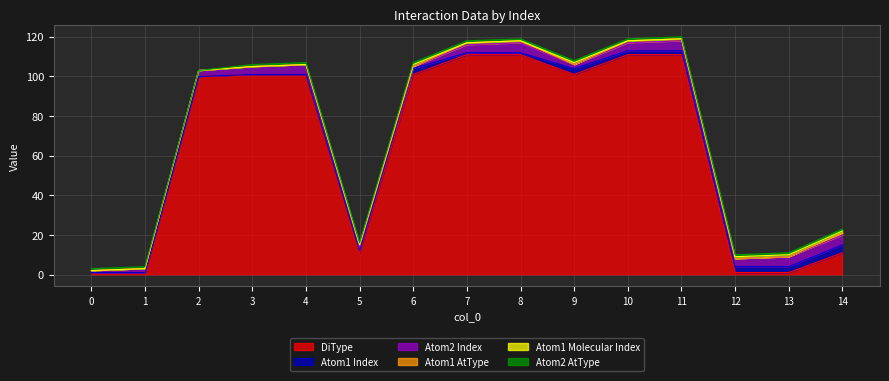

At which category does the chart reach its peak across all series?

7